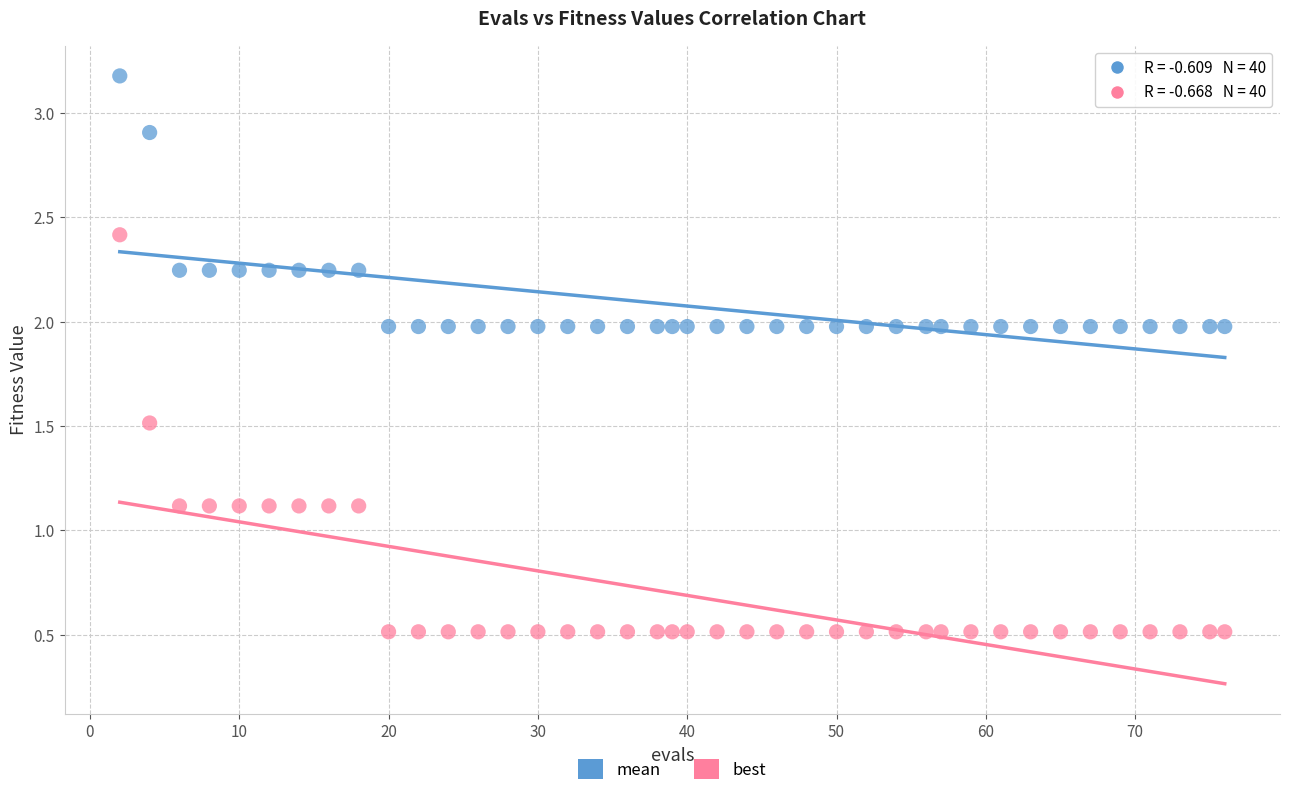

Which series reaches the maximum Y coordinate?

mean